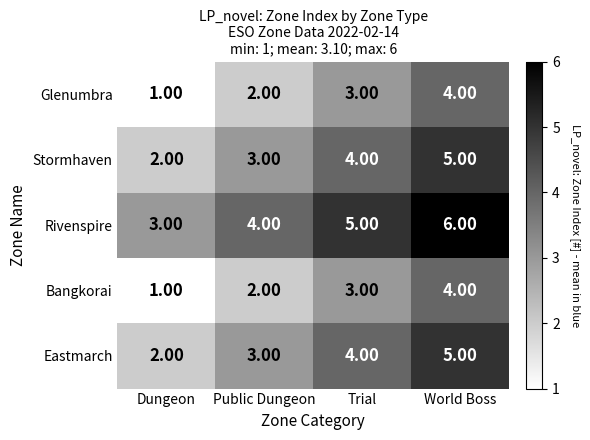

What is the sum of all Eastmarch values?

14